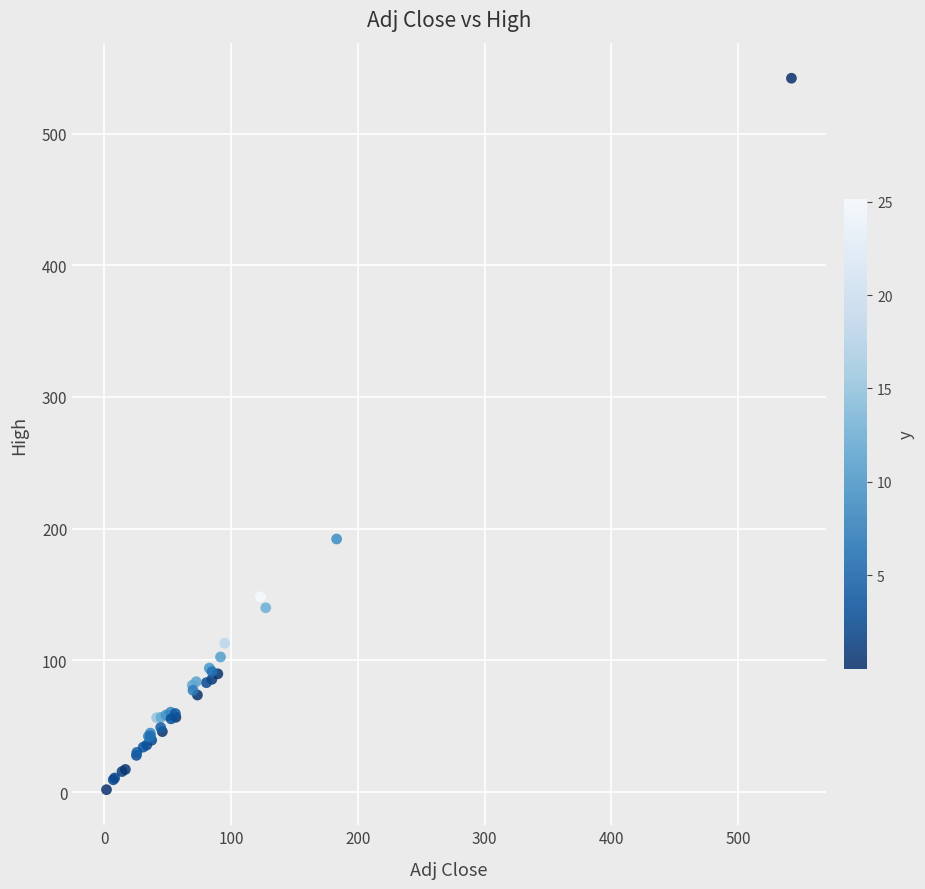

What Y value in the scatter plot is closest to 271?

192.2